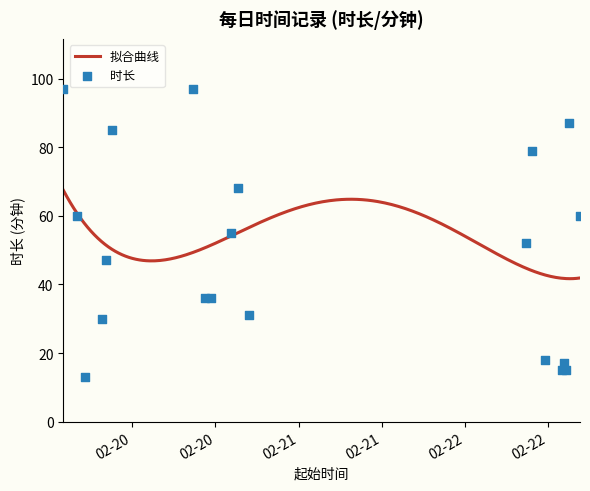

What is the lowest value of the 拟合曲线 series?

41.7